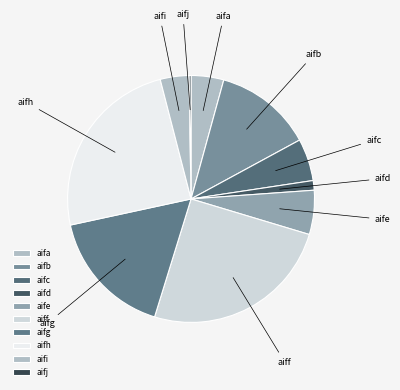

What is the largest slice in the pie chart?

aiff